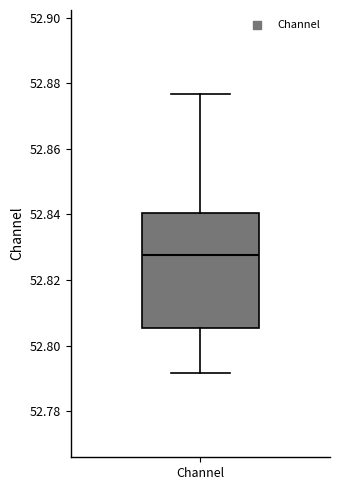

Transcribe this box plot: give where the median line is, the range the box spans, and where the two whiskers end, as read against the y-axis. The values are not printed on the chart, so give them approximately, as read against the axis.

median 52.828, box 52.806 to 52.840, whiskers 52.792 to 52.876